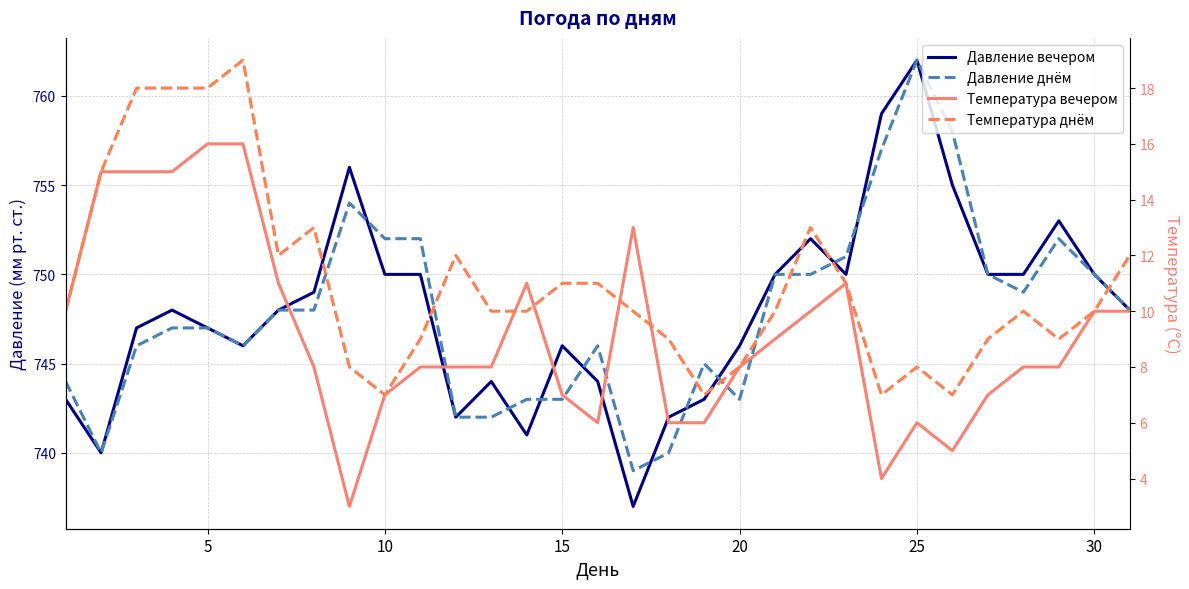

How many data points in Давление днём are less than 748?

15